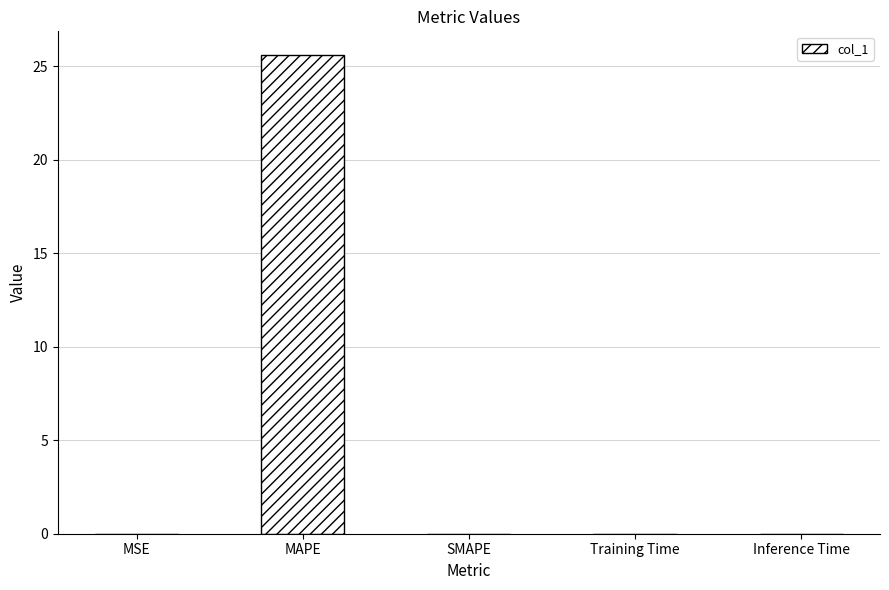

What is the sum of all values?

25.6